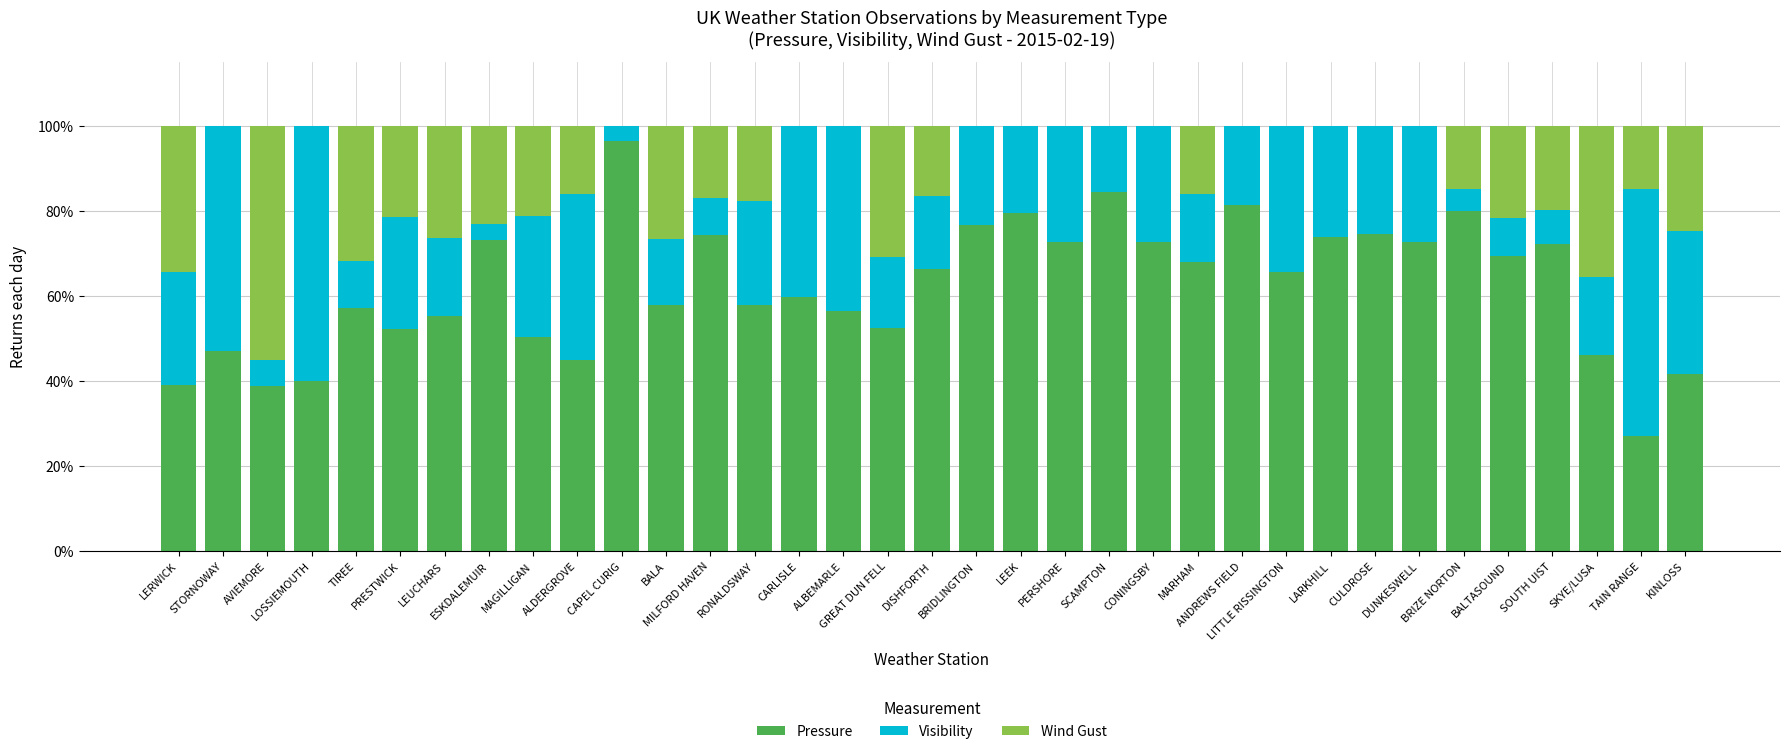

What is the maximum value for Pressure?

96.4